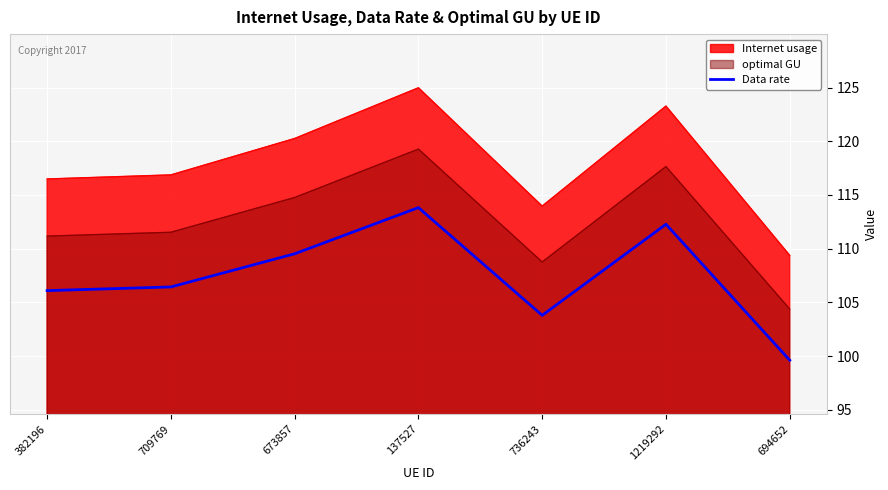

What is the minimum value shown in the chart?

99.6